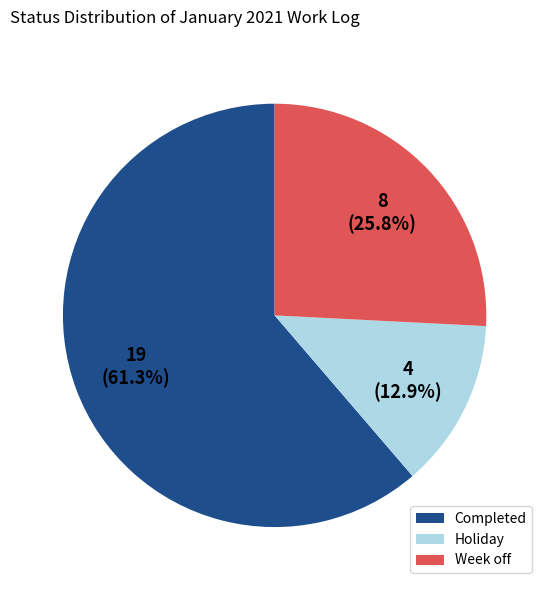

Which category has the biggest portion of the pie?

Completed